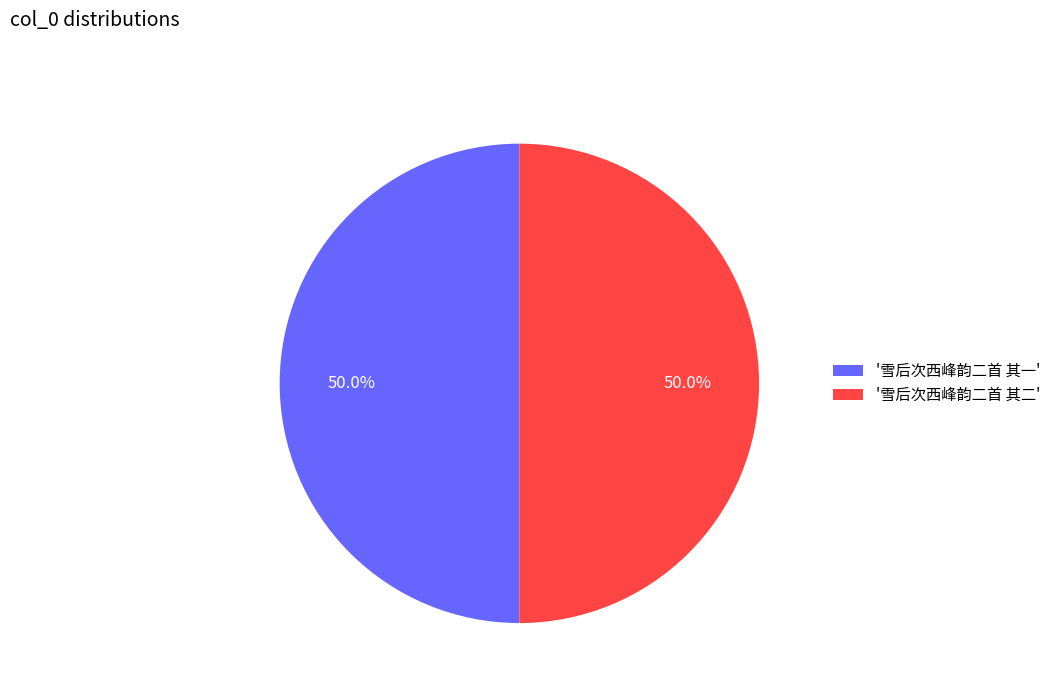

What percentage is NOT represented by '雪后次西峰韵二首 其一'?

50.0%